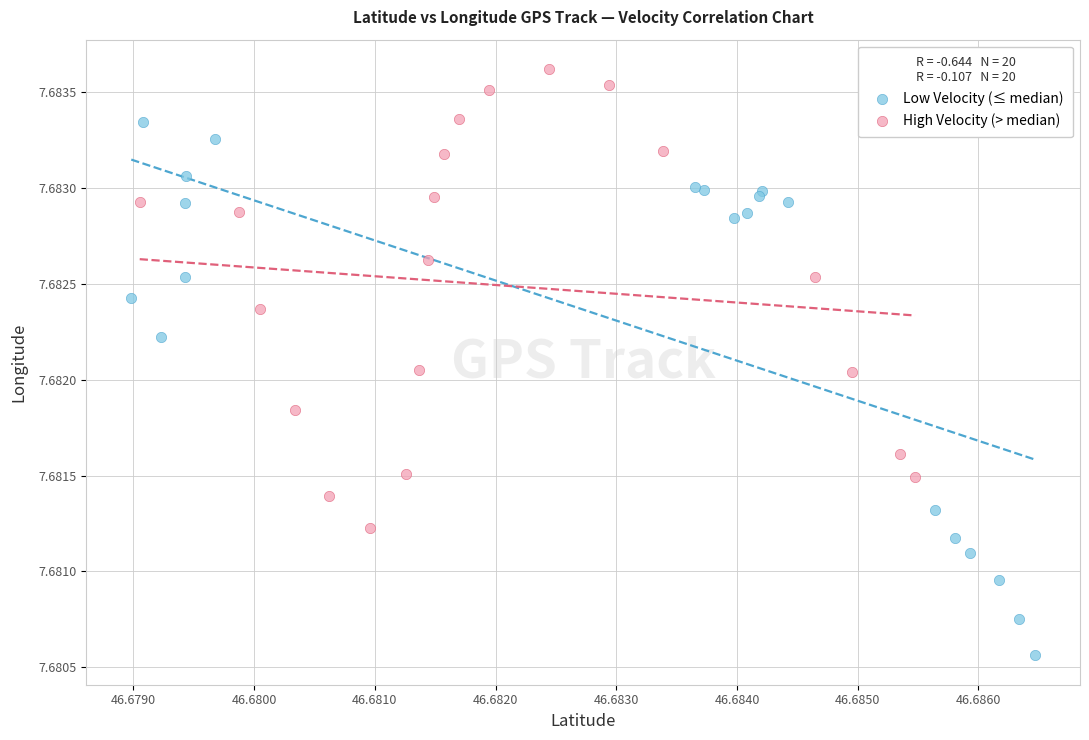

Which series has the widest spread of Y values?

Low Velocity (≤ median)